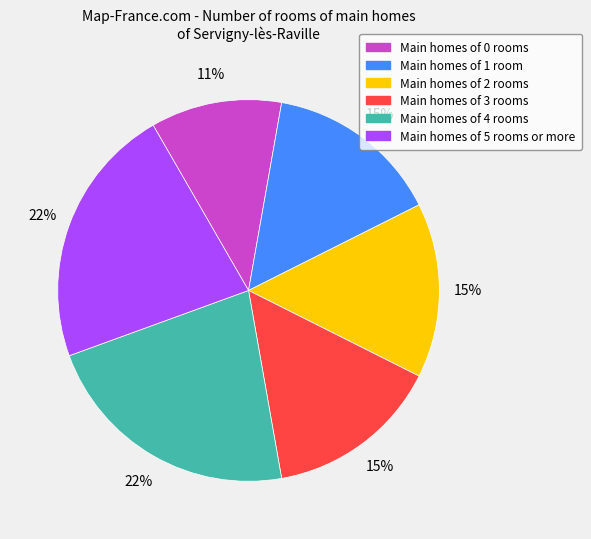

Is it true that Main homes of 3 rooms is 15% of the pie?

True